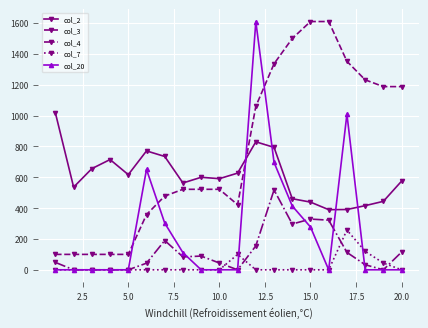

True or false: col_4 and col_3 intersect in this chart.

False